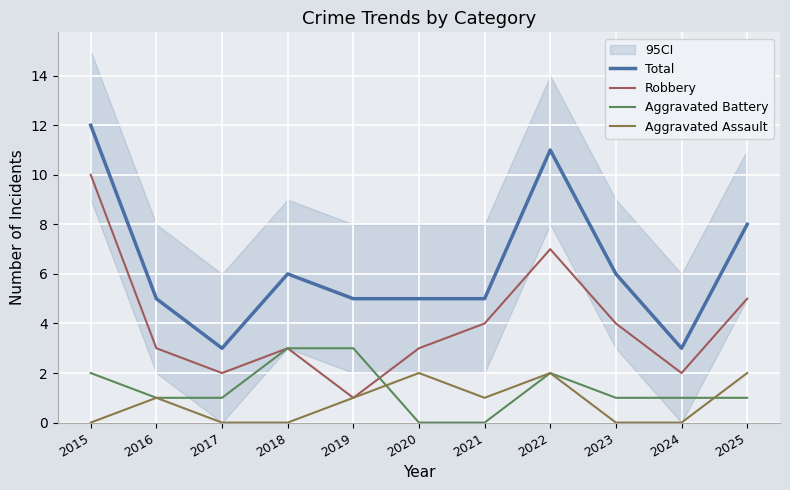

At how many categories does at least one series exceed 4?

9